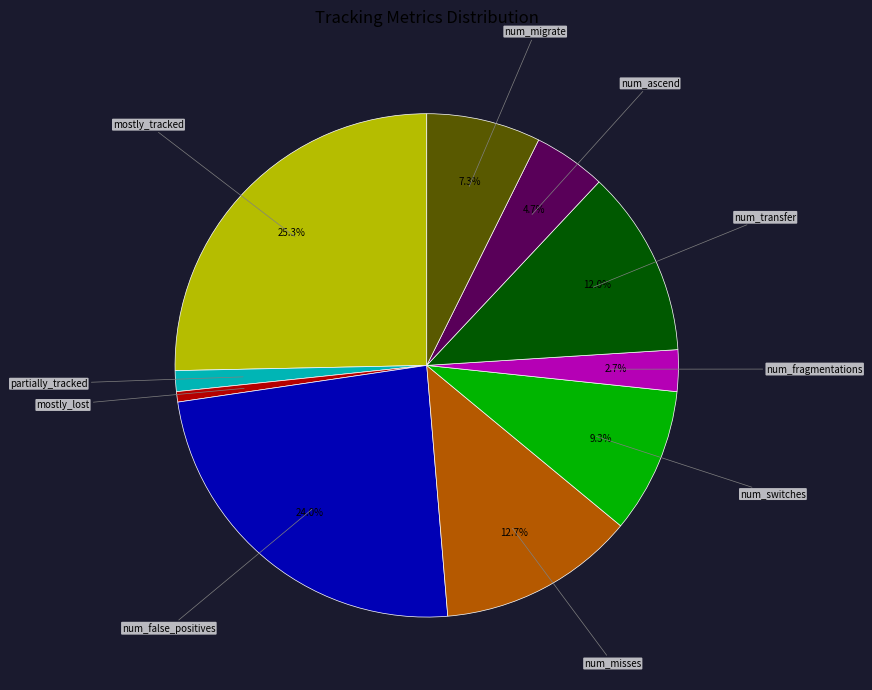

The num_fragmentations slice represents 13% of the pie. True or false?

False